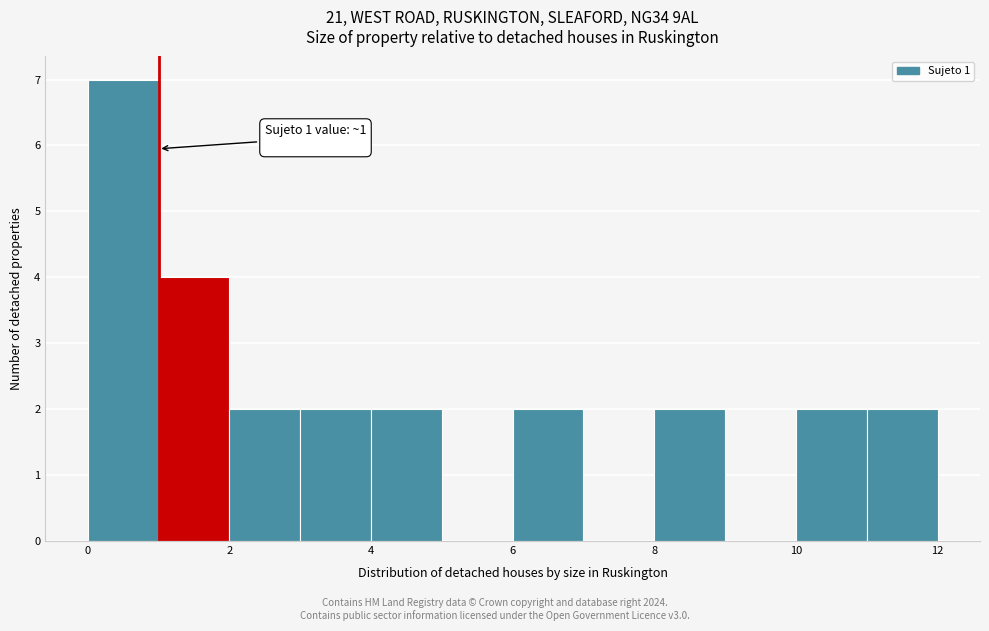

Which range on the x-axis has the tallest bar?

0 to 1